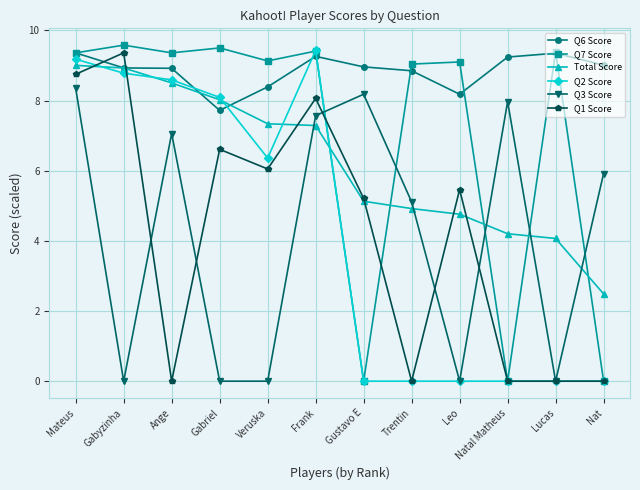

The Q7 Score series shows 9.1 at Leo. True or false?

True